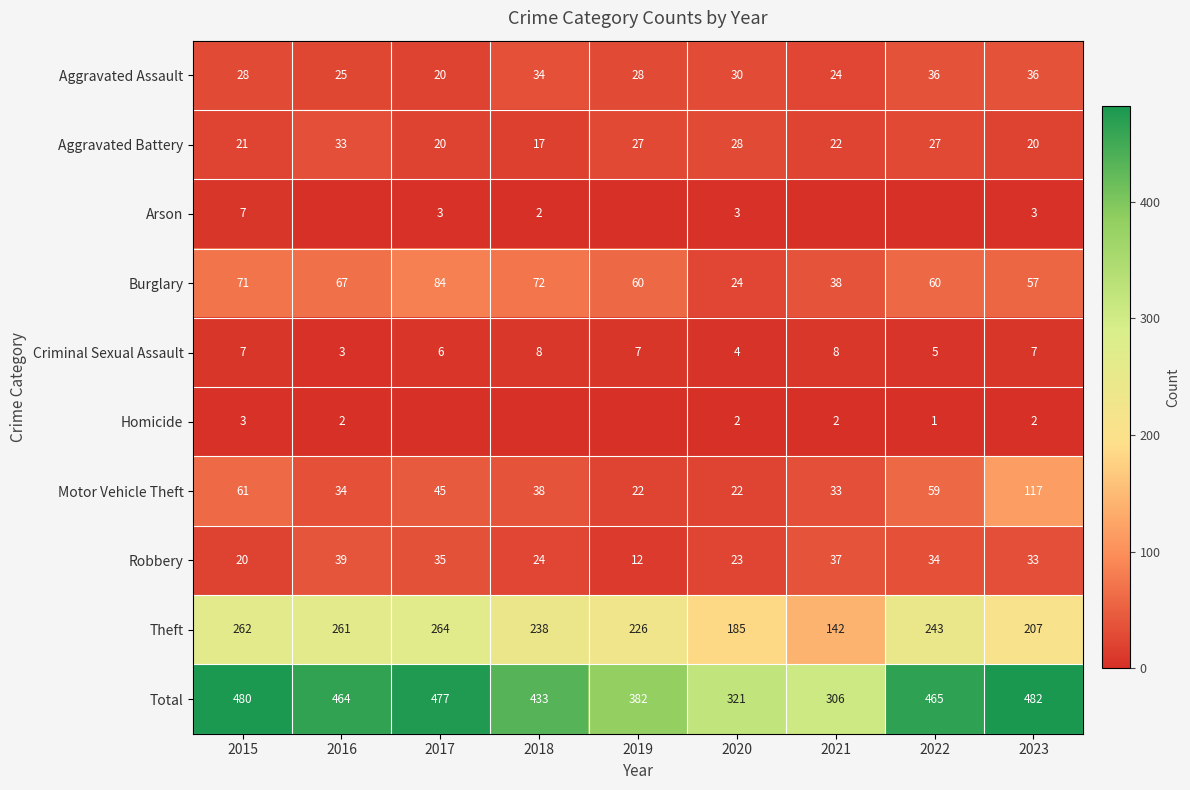

Is the value of Theft at 2021 greater than the value of Robbery at 2019?

Yes